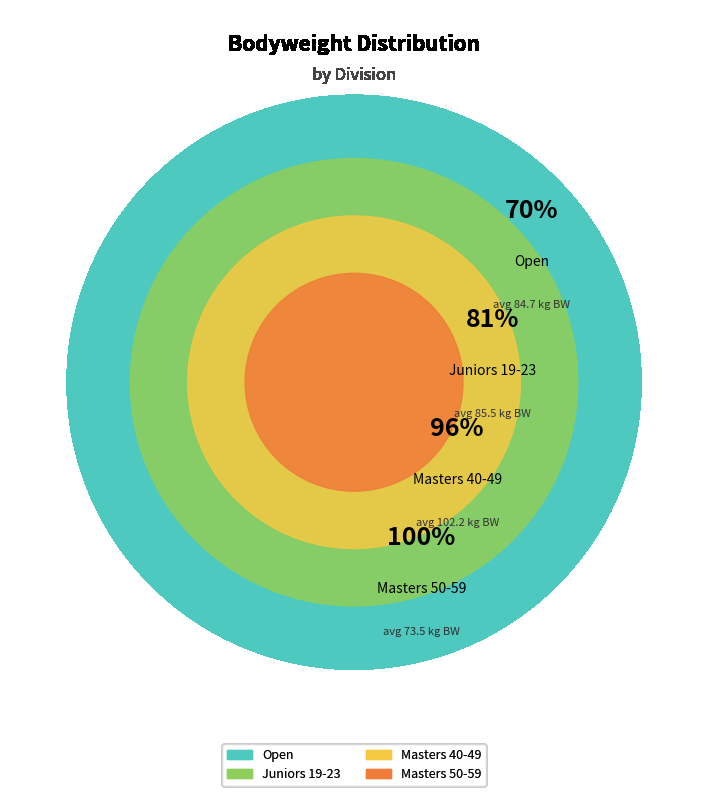

To the nearest percent, what portion does 4 represent?

3%